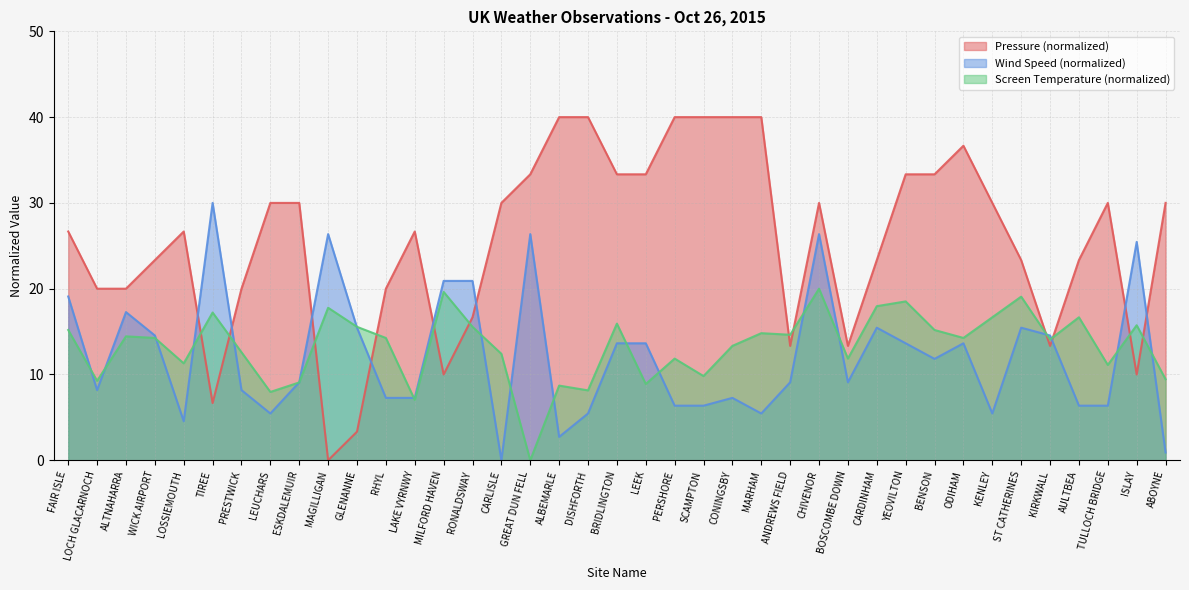

At which category is the sum across all series the highest?

CHIVENOR